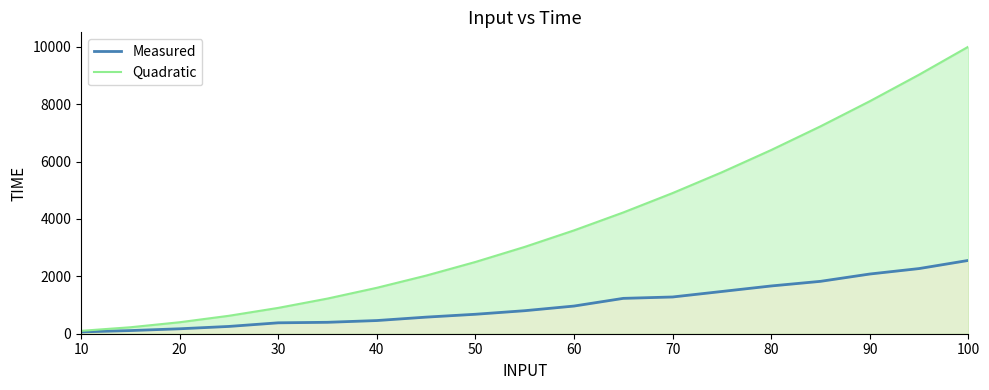

What is the sum of all Quadratic values?

71725